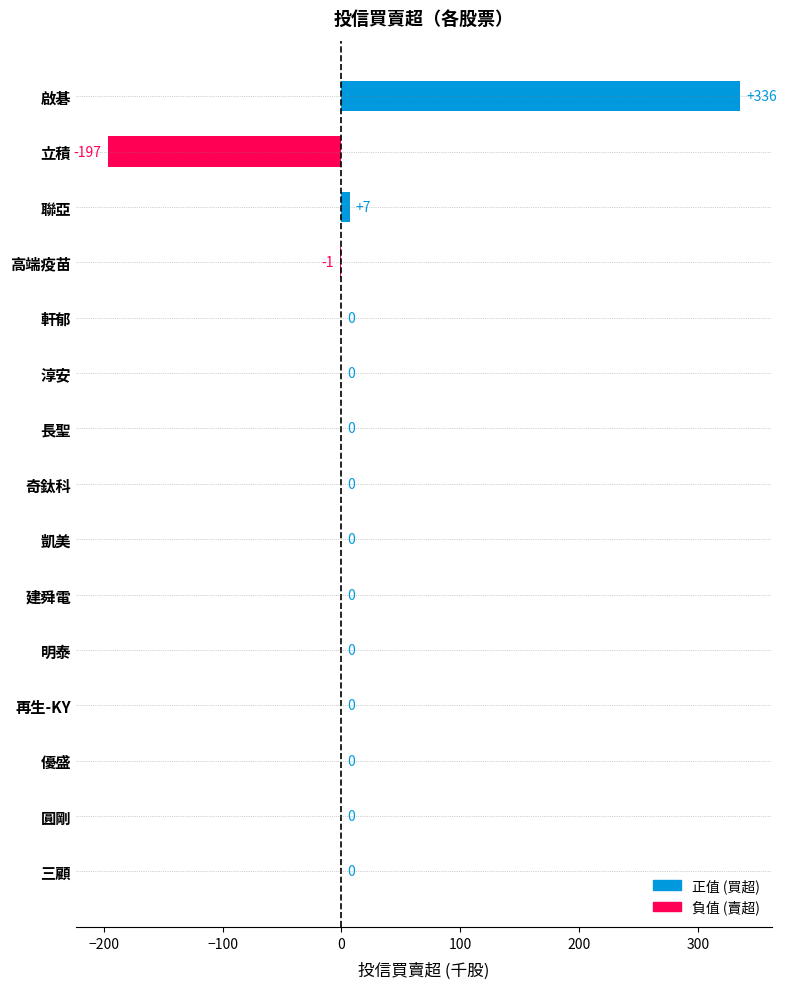

At which category does the chart reach its peak across all series?

啟碁